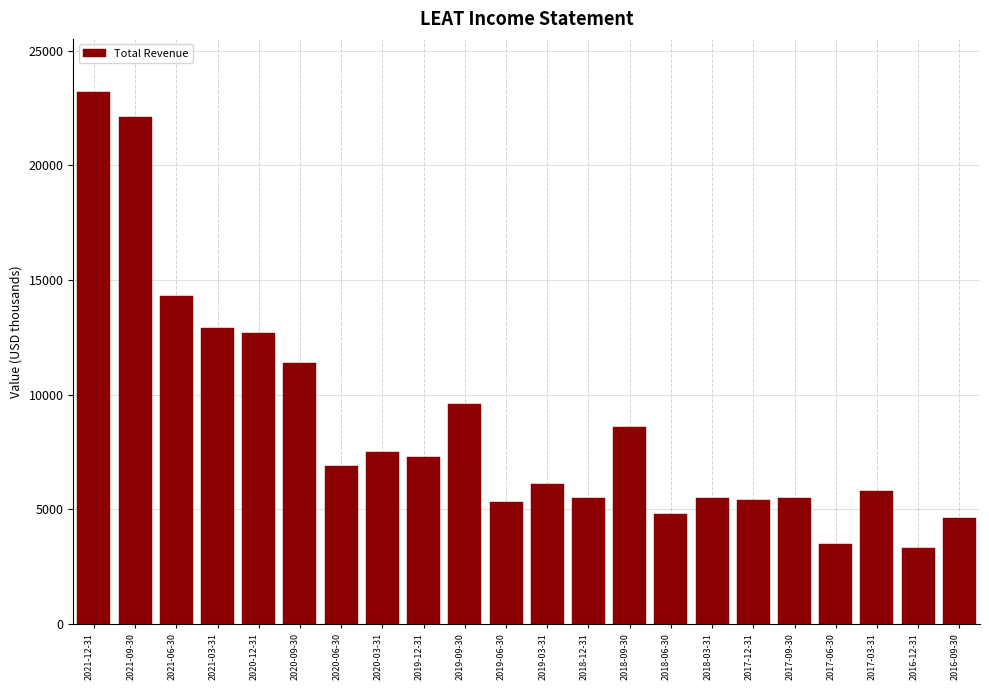

The value at 2019-09-30 is 15750. True or false?

False